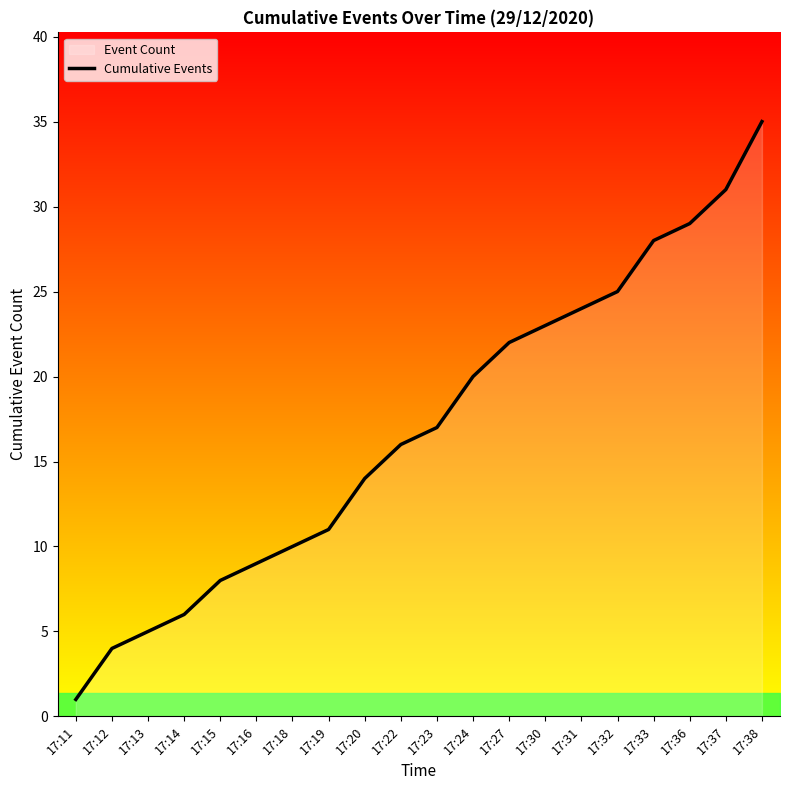

Does the chart display data point markers on the line(s)?

No